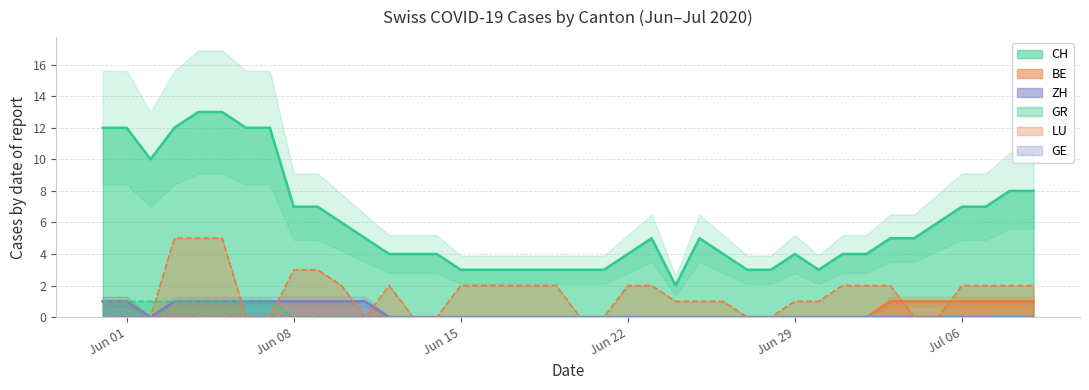

Which series has the largest total across all categories?

CH